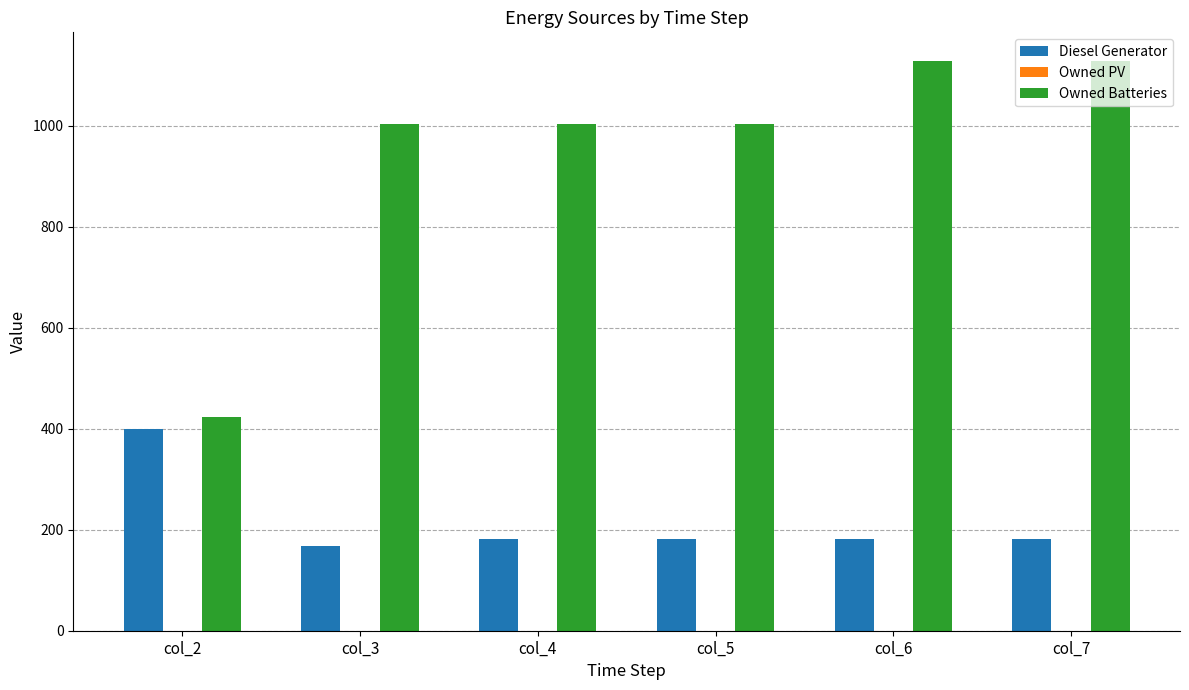

Which series has the largest total across all categories?

Owned Batteries